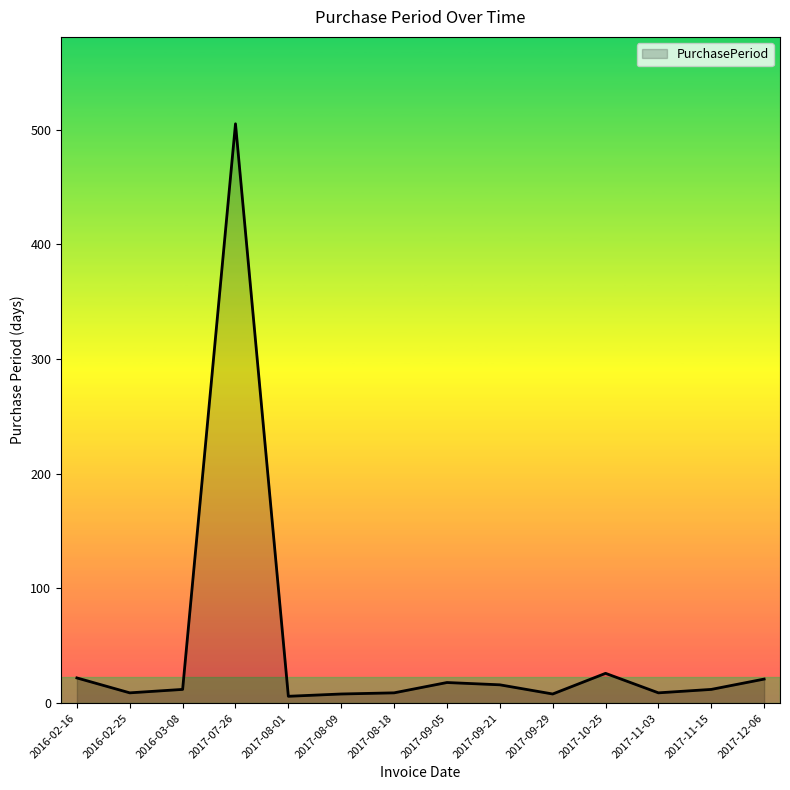

The value at 2017-07-26 is 170. True or false?

False